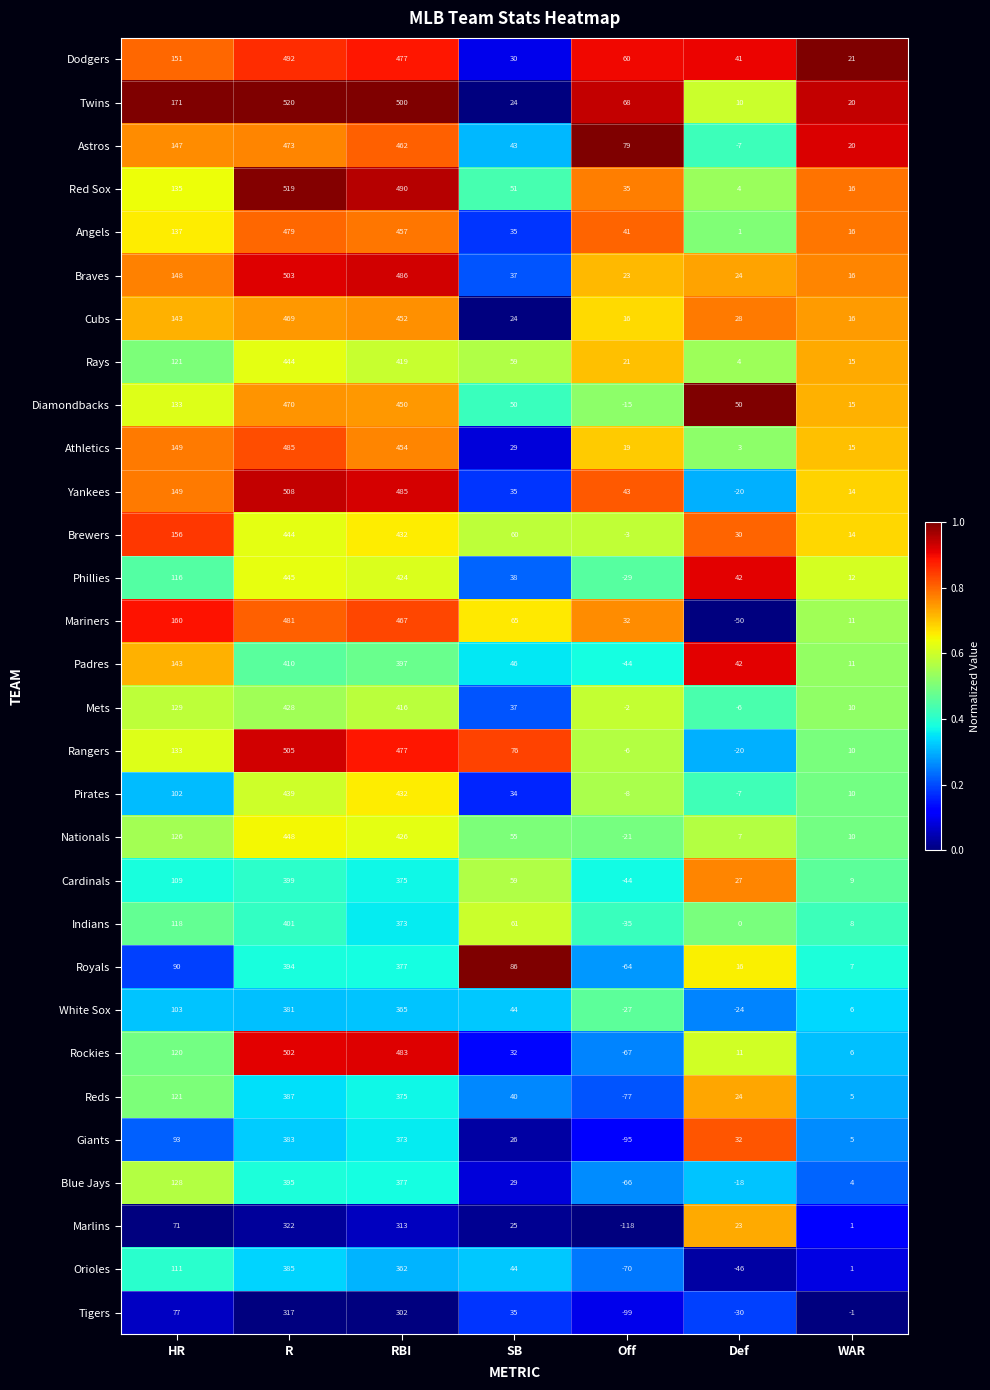

Which category has the highest value across all series?

R